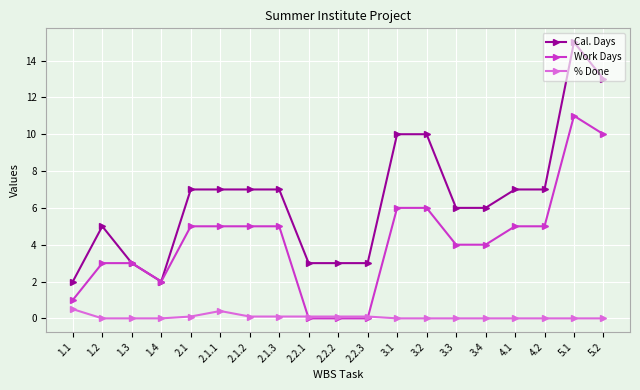

What is the label of the 6th point from the left?

2.1.1